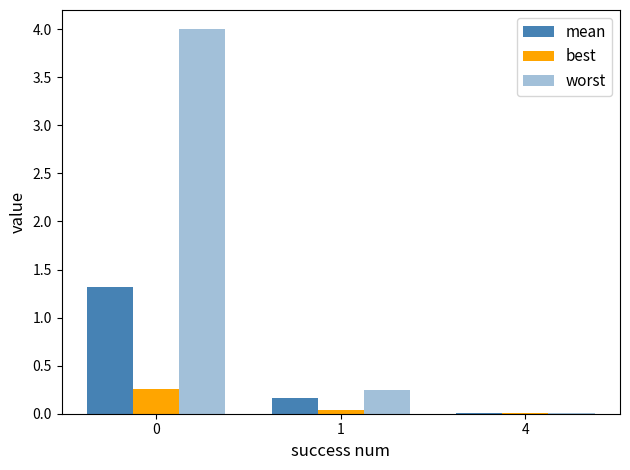

How many series are shown in this chart?

3